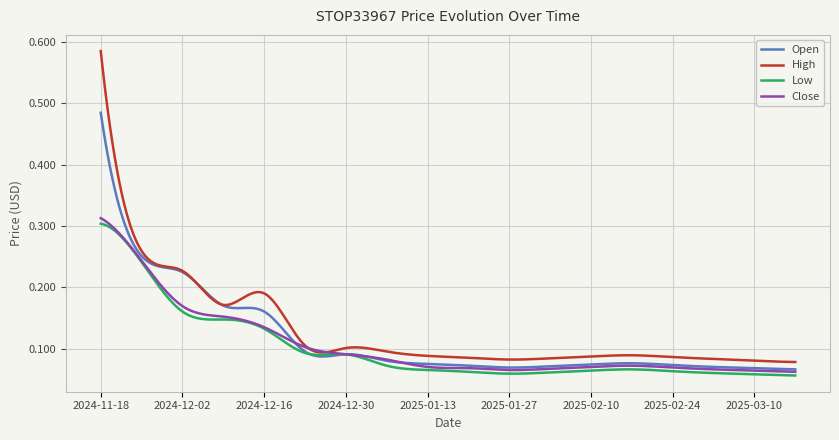

Which series has the widest spread of values?

High